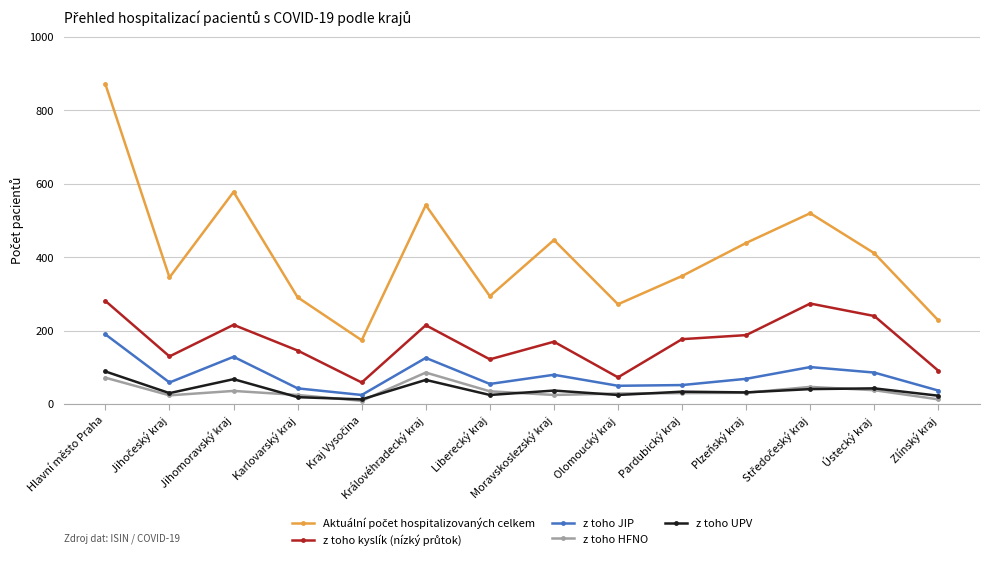

Is it true that z toho JIP equals 37 at Zlínský kraj?

True